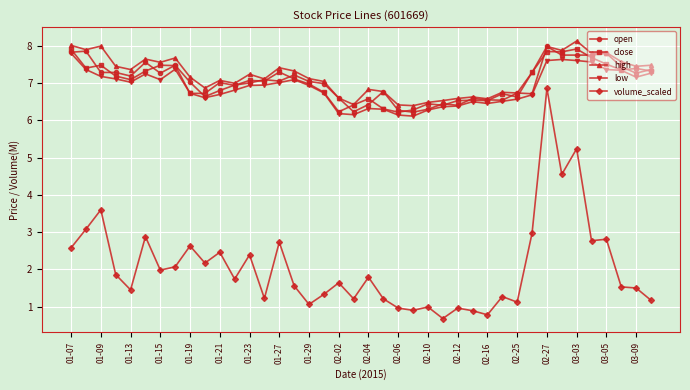

Does the chart have visible grid lines?

Yes